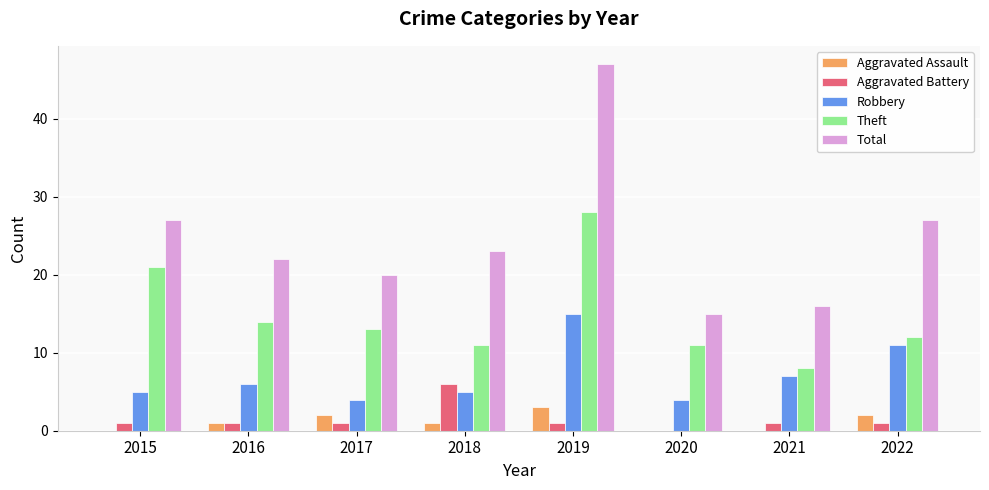

What is the sum of the Total values at 2018 and 2021?

39